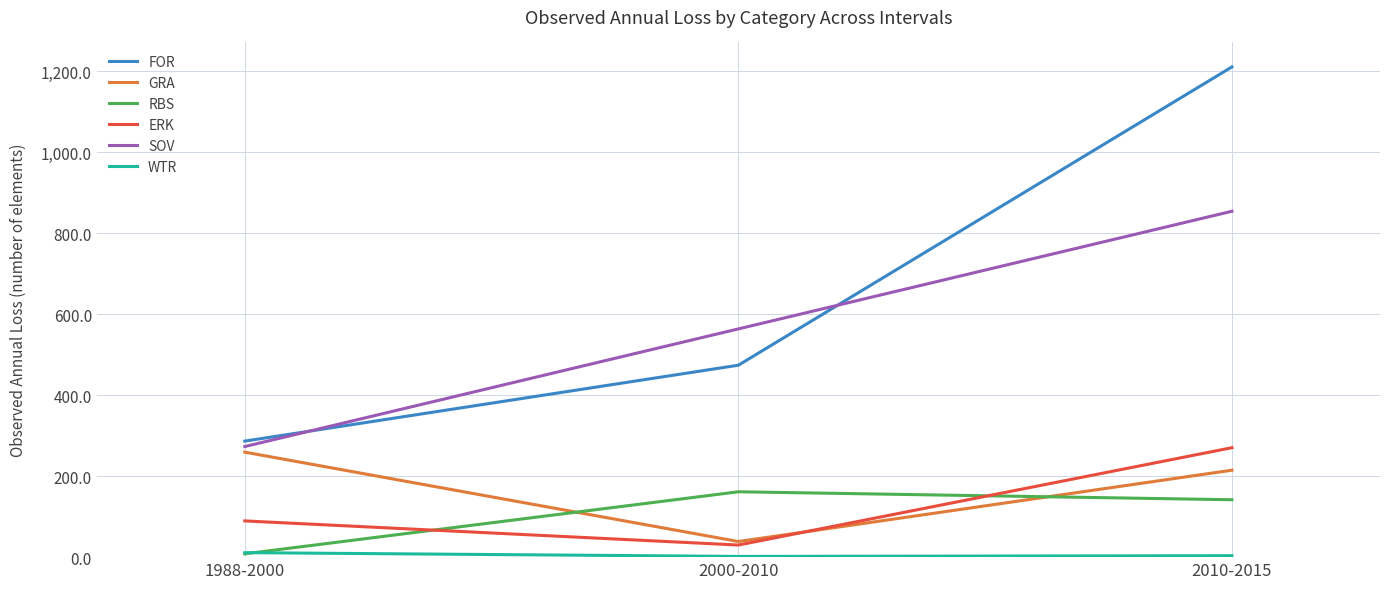

What position from the left is 2000-2010?

2